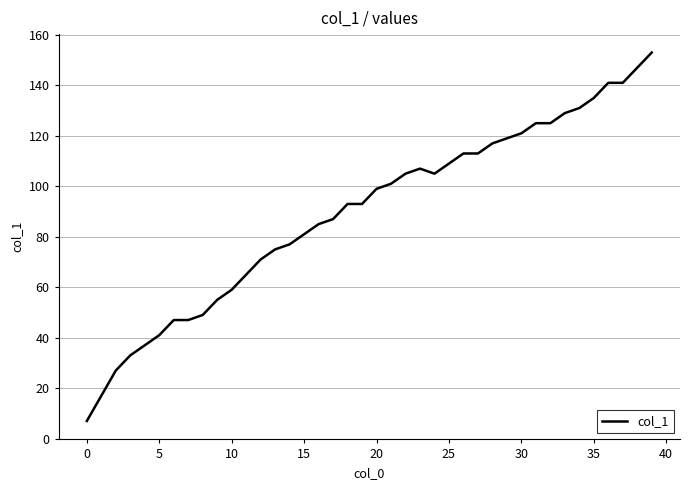

What is the maximum value shown in the chart?

153